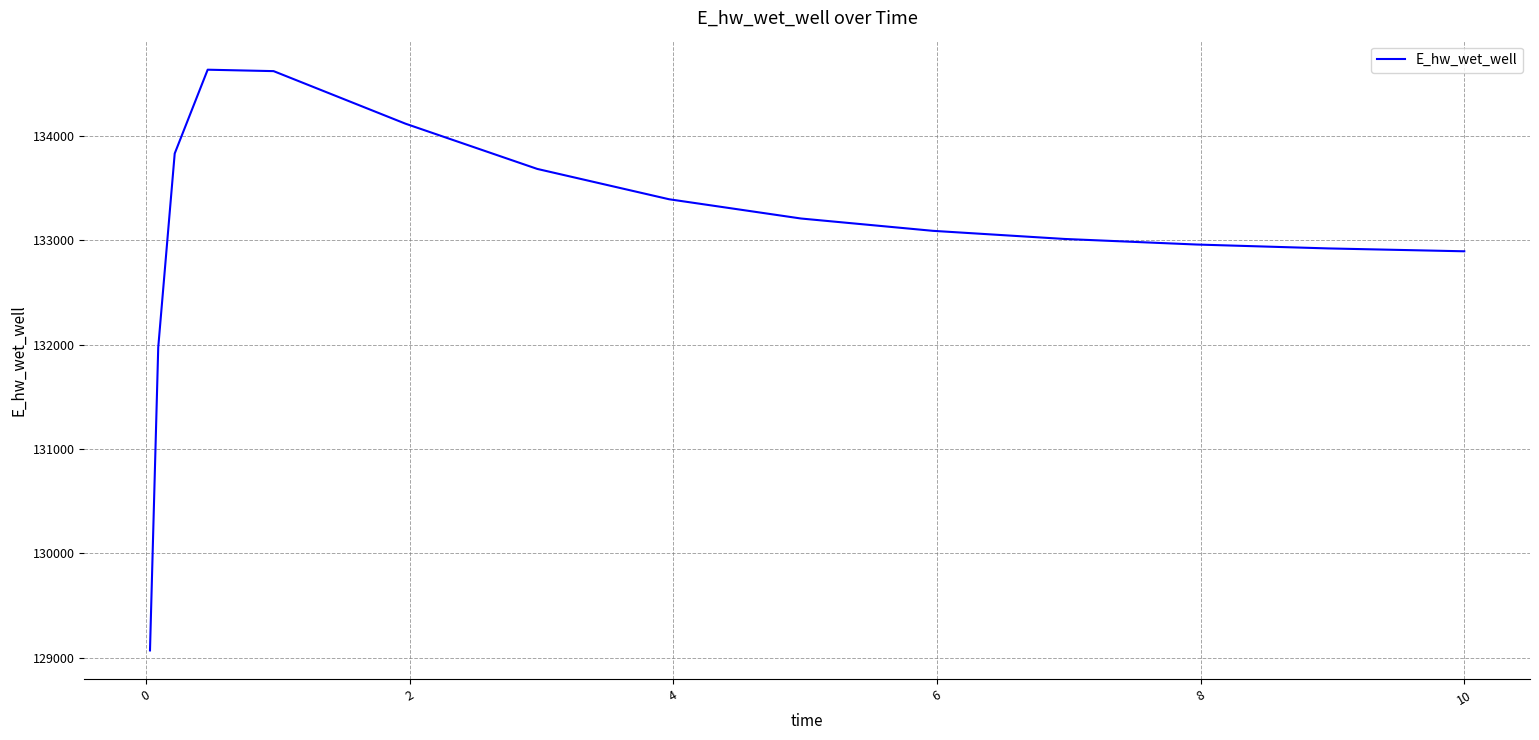

What is the difference between the maximum and minimum values?

5560.2